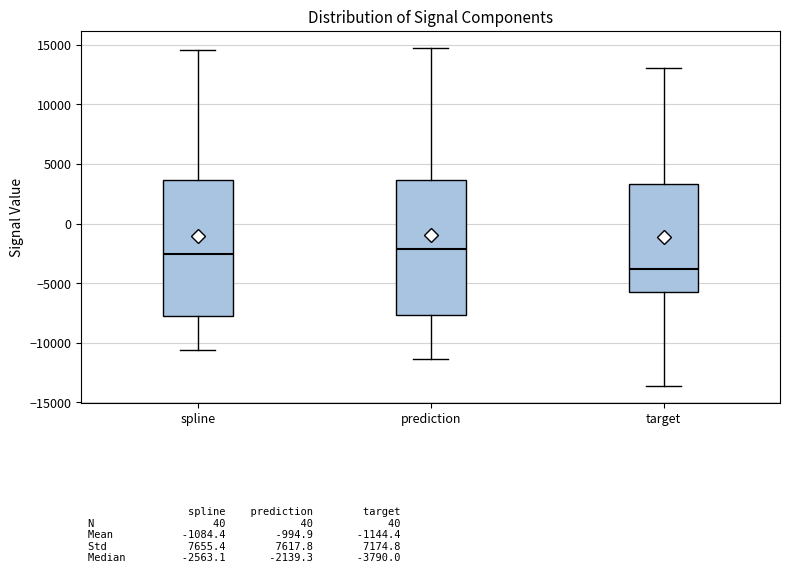

Which box's median line is the lowest?

target